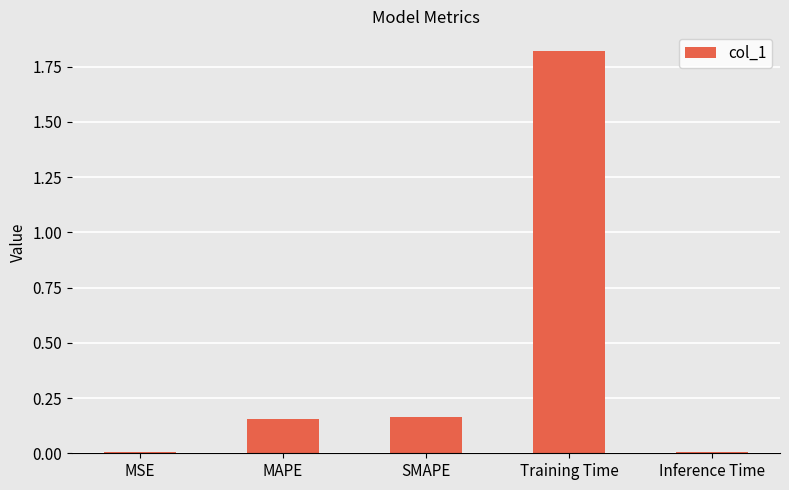

The chart shows a value of 1.8 at Training Time. True or false?

True